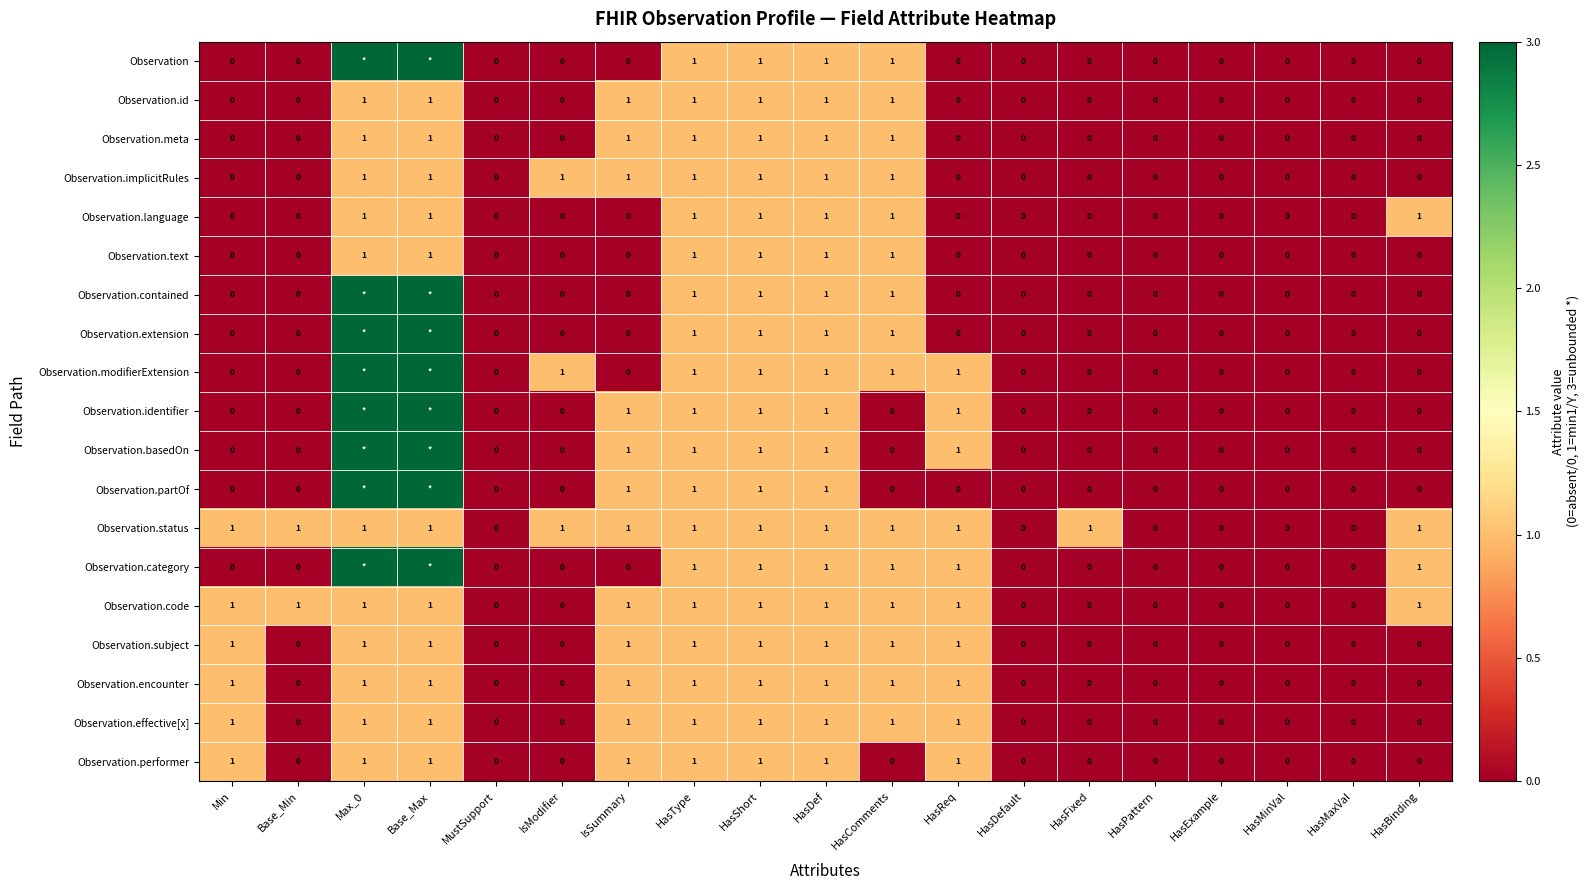

How many Observation.id values are between 0 and 1?

19